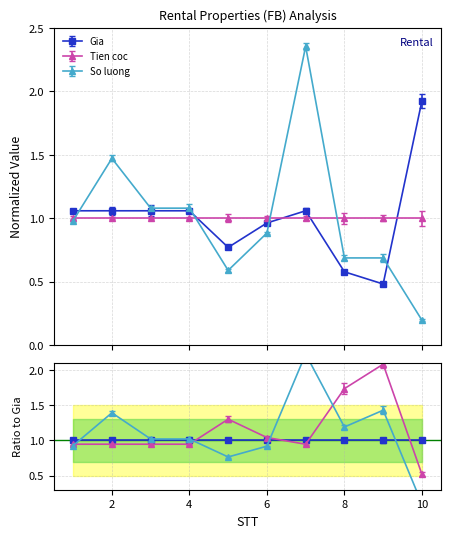

What is the greatest value displayed?

2.4